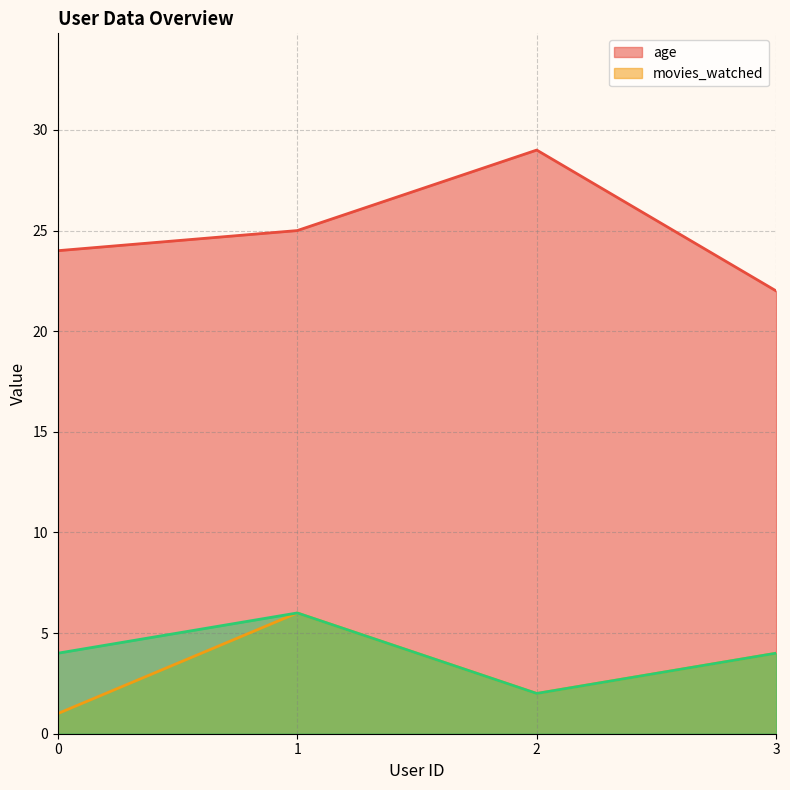

How many lines are shown in the chart?

3